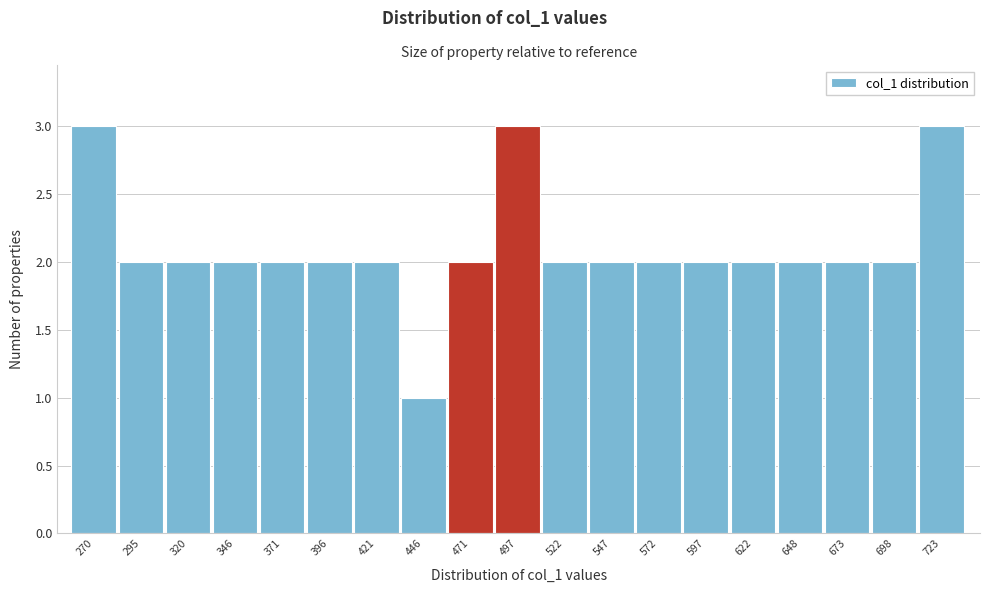

Reading left to right, transcribe all the data shown in this chart.

3	2	2	2	2	2	2	1	2	3	2	2	2	2	2	2	2	2	3